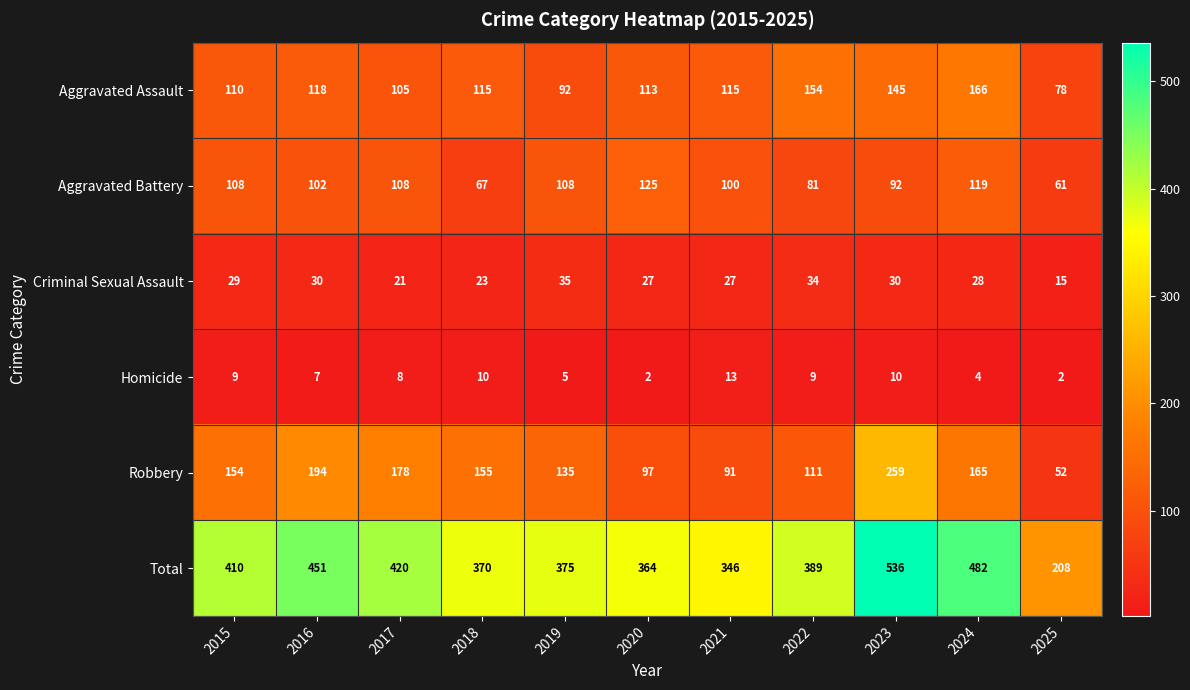

Which series has the largest total across all categories?

Total